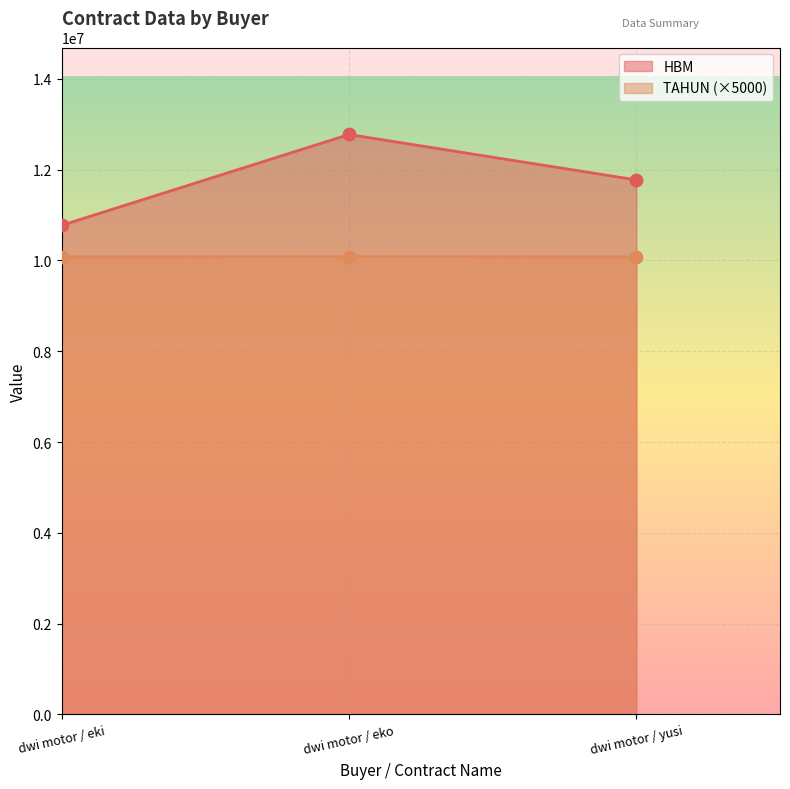

What are all the series names shown in the legend?

HBM, TAHUN (×5000)